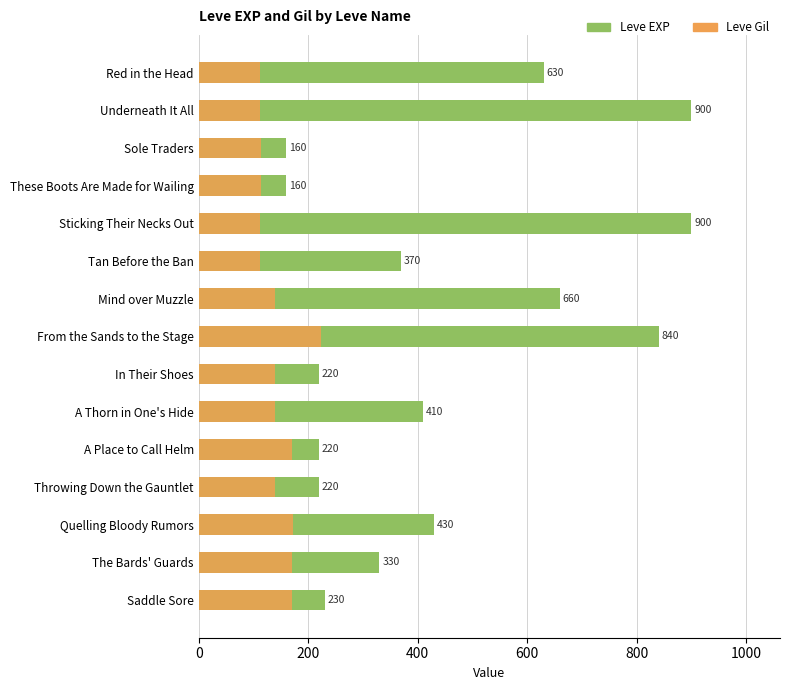

How many groups of bars are there?

15